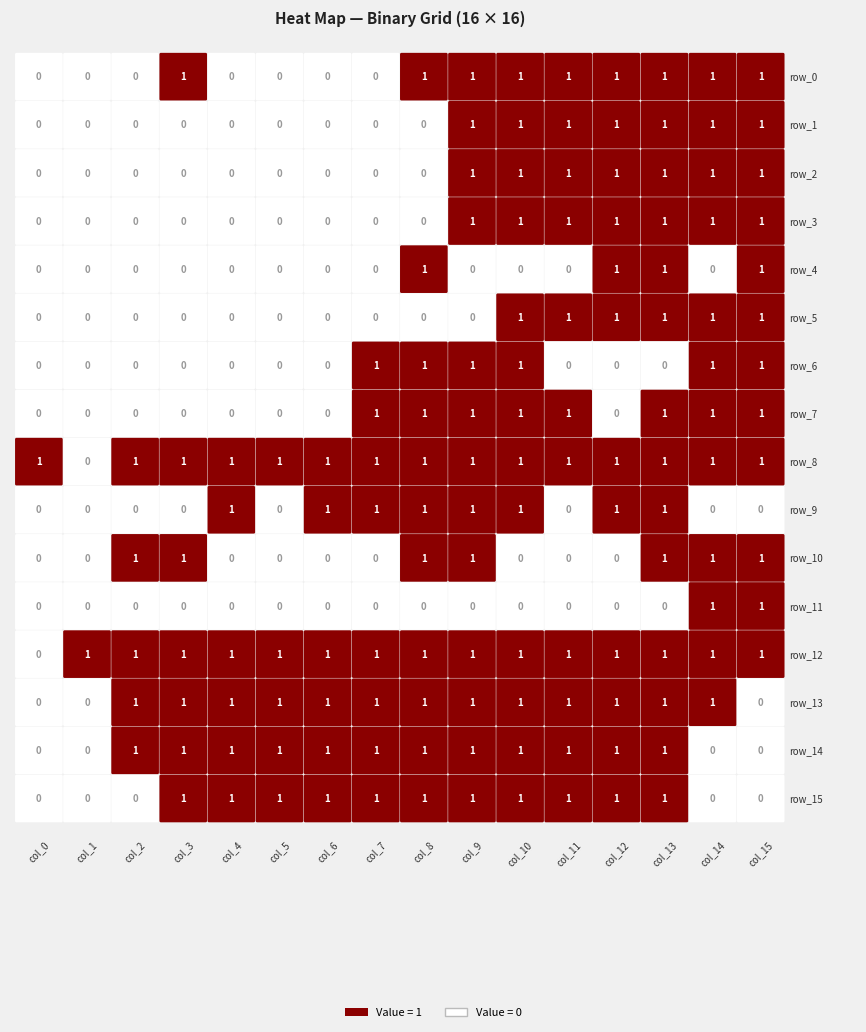

Is it true that row_1 equals 1 at 9?

True